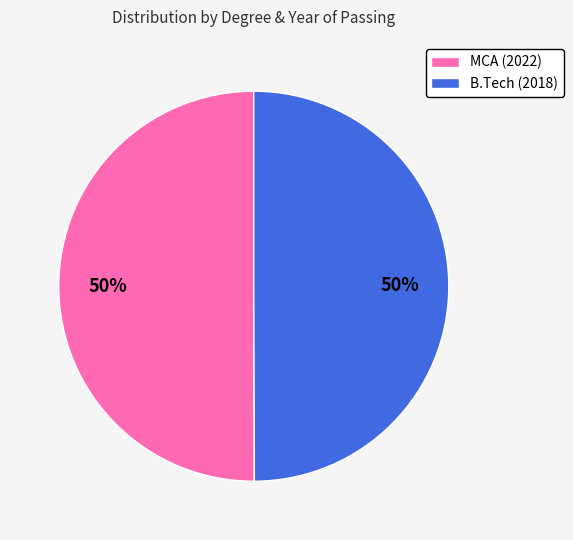

To the nearest percent, what is the average slice percentage?

50%